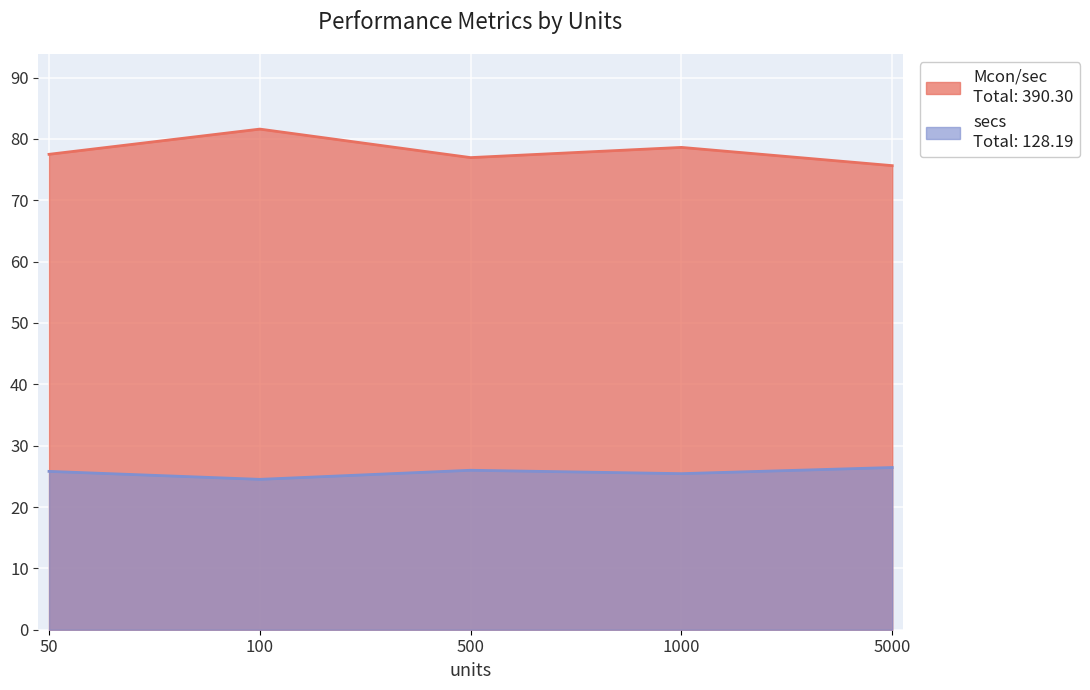

How many data points does each series have?

5